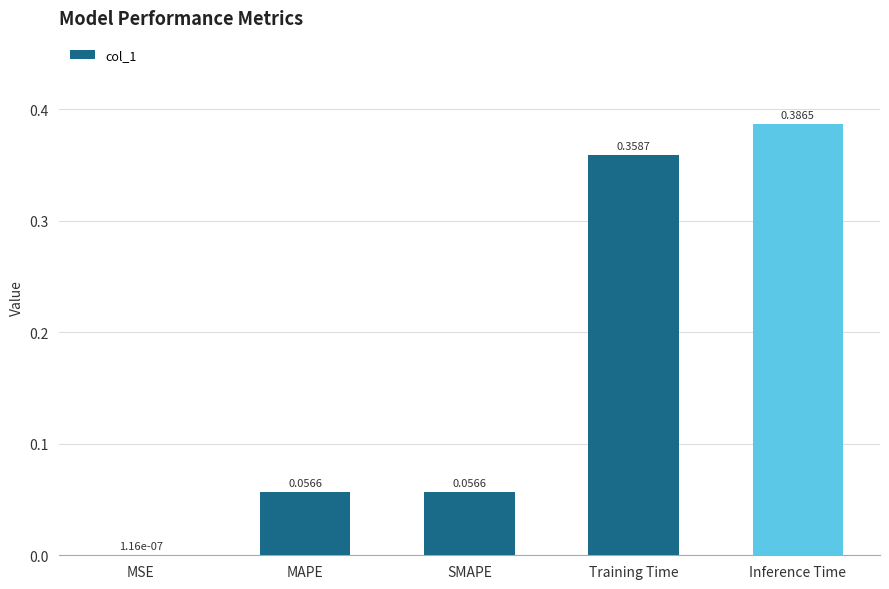

What is the change in value from MAPE to Training Time?

+0.3